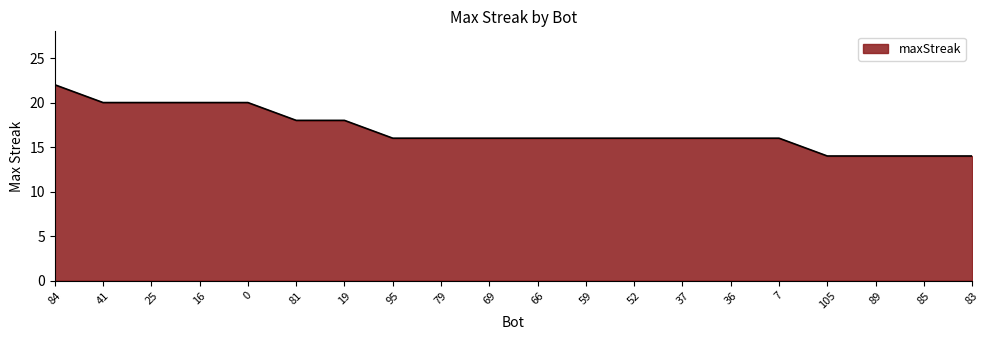

What is the average value?

17